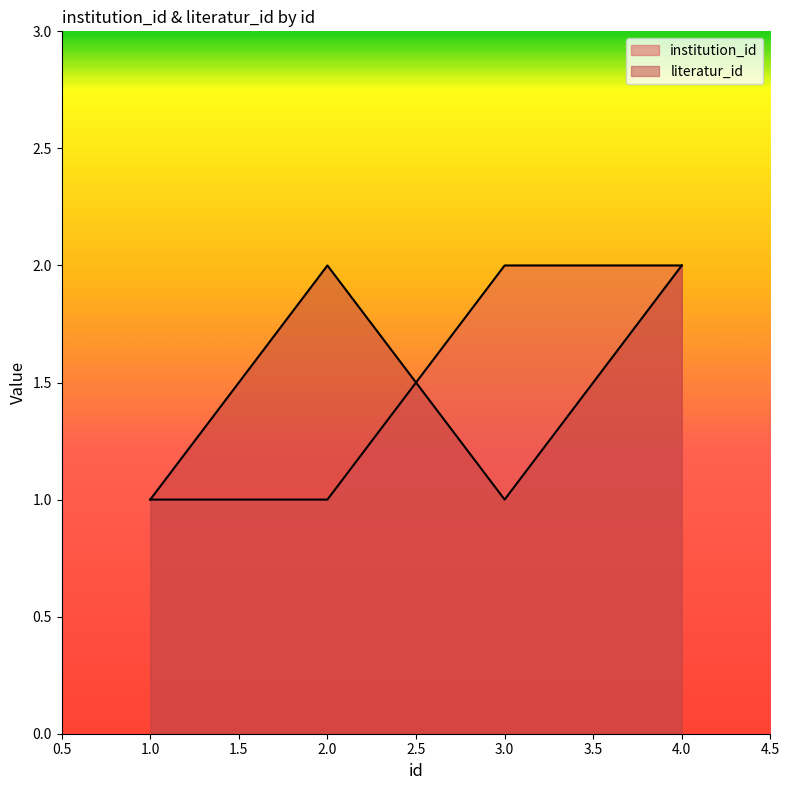

How many times do literatur_id and institution_id cross each other?

1